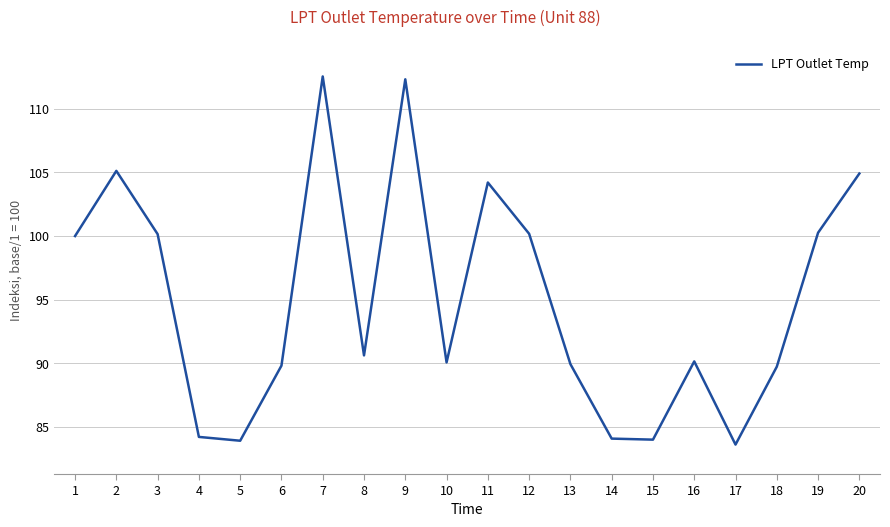

What is the change in value from 13 to 14?

-5.9